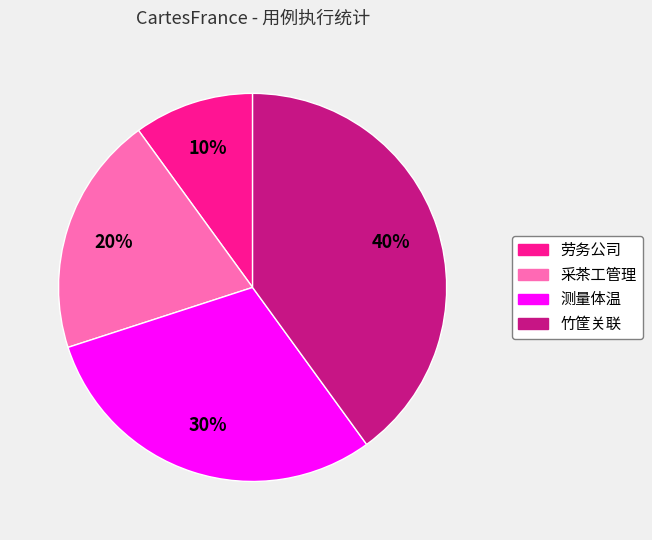

Which has a higher value, 采茶工管理 or 劳务公司?

采茶工管理